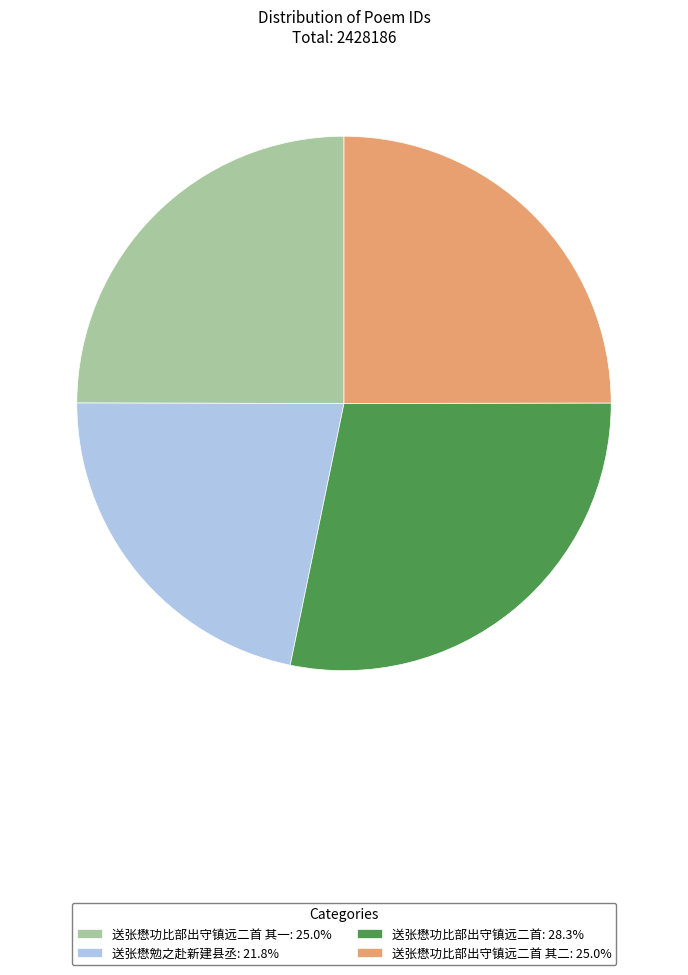

Approximately how many times larger is the value at 送张懋勉之赴新建县丞: 21.8% compared to 送张懋功比部出守镇远二首 其二: 25.0%?

0.9